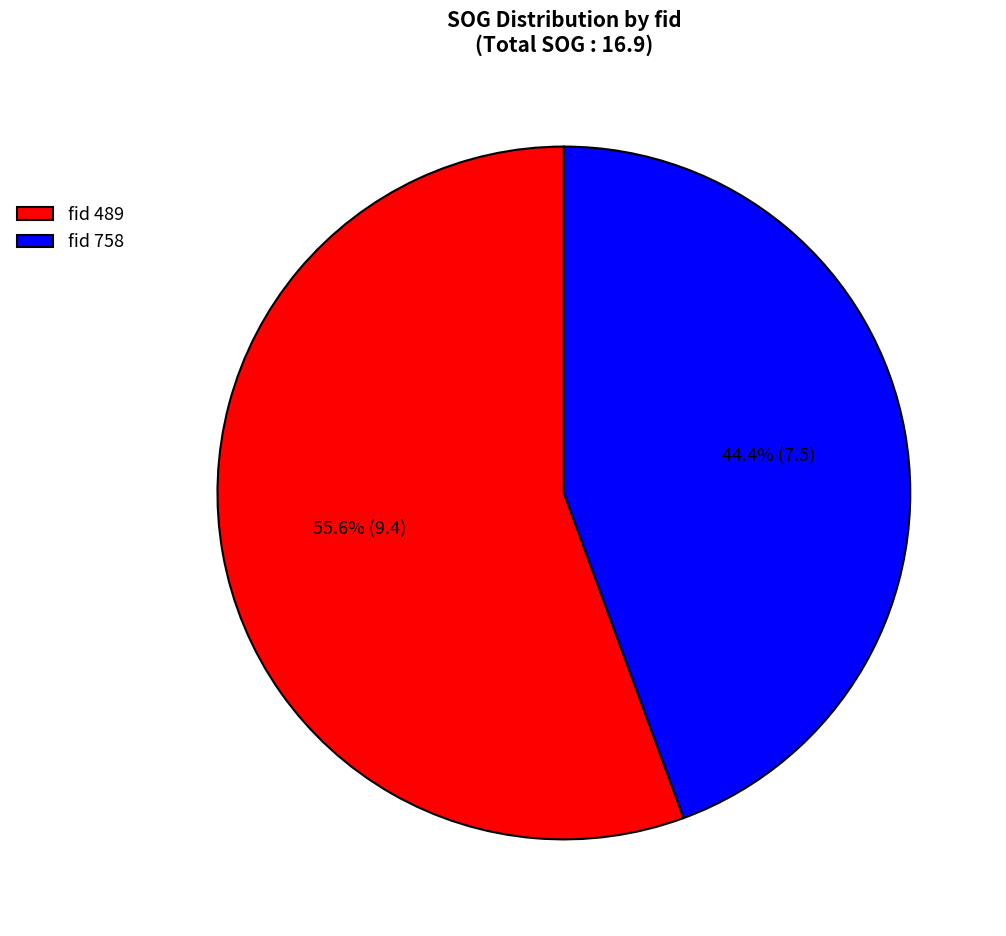

Approximately how many times larger is the value at fid 489 compared to fid 758?

1.3